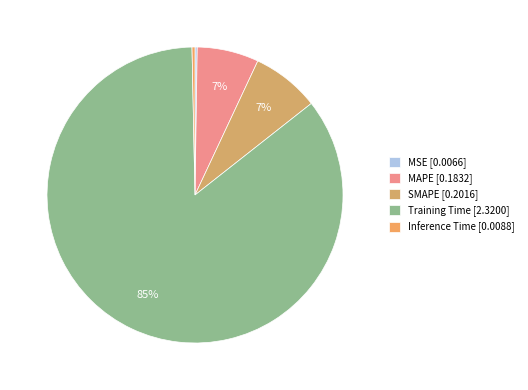

To the nearest percent, what percentage of the pie is SMAPE?

7%